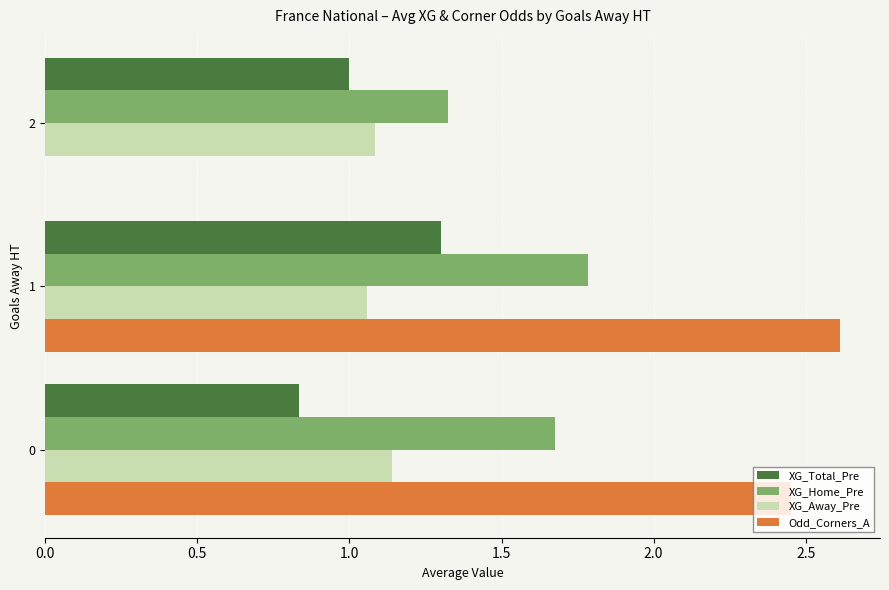

The Odd_Corners_A series shows 1.0 at 0. True or false?

False